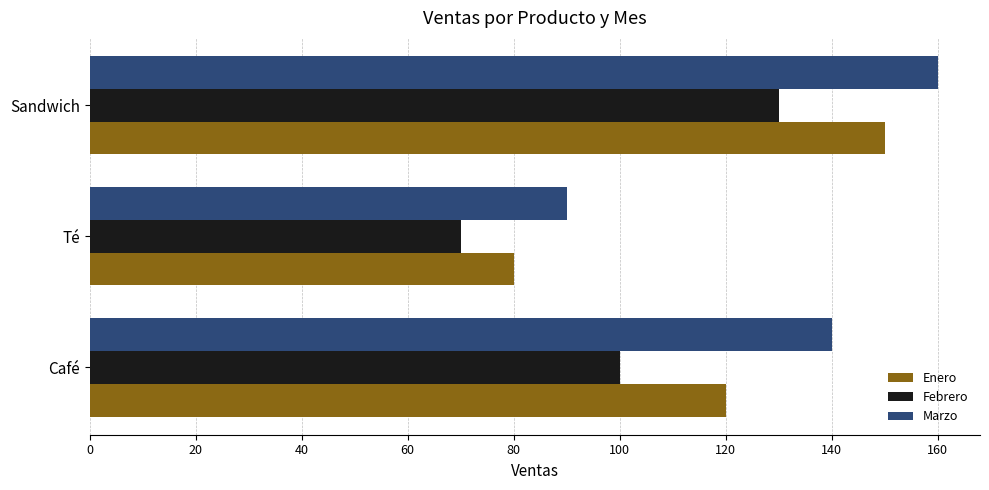

Read the Enero value at Té, to the nearest 5.

80